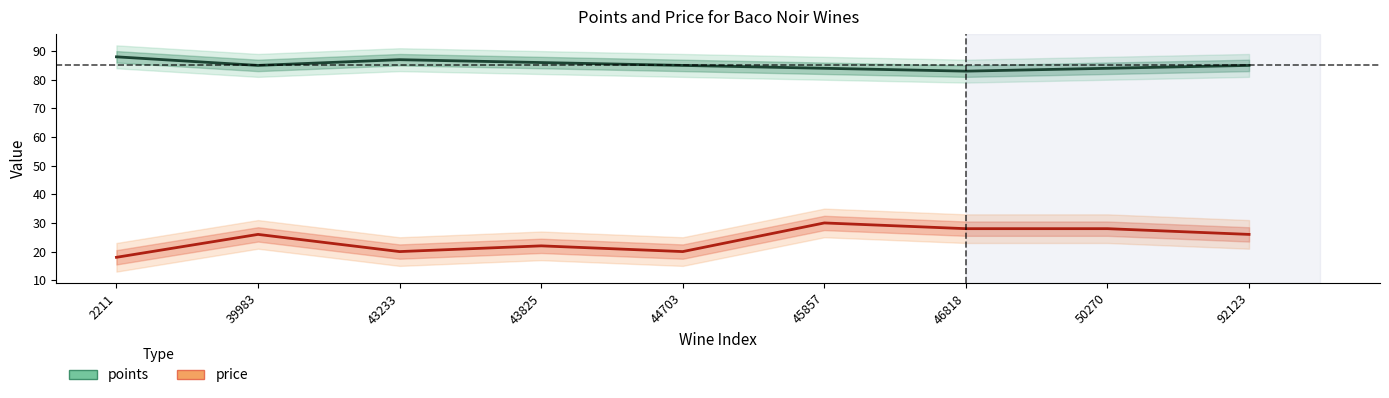

List the labels in order of points value, smallest first.

46818, 45857, 50270, 39983, 44703, 92123, 43825, 43233, 2211